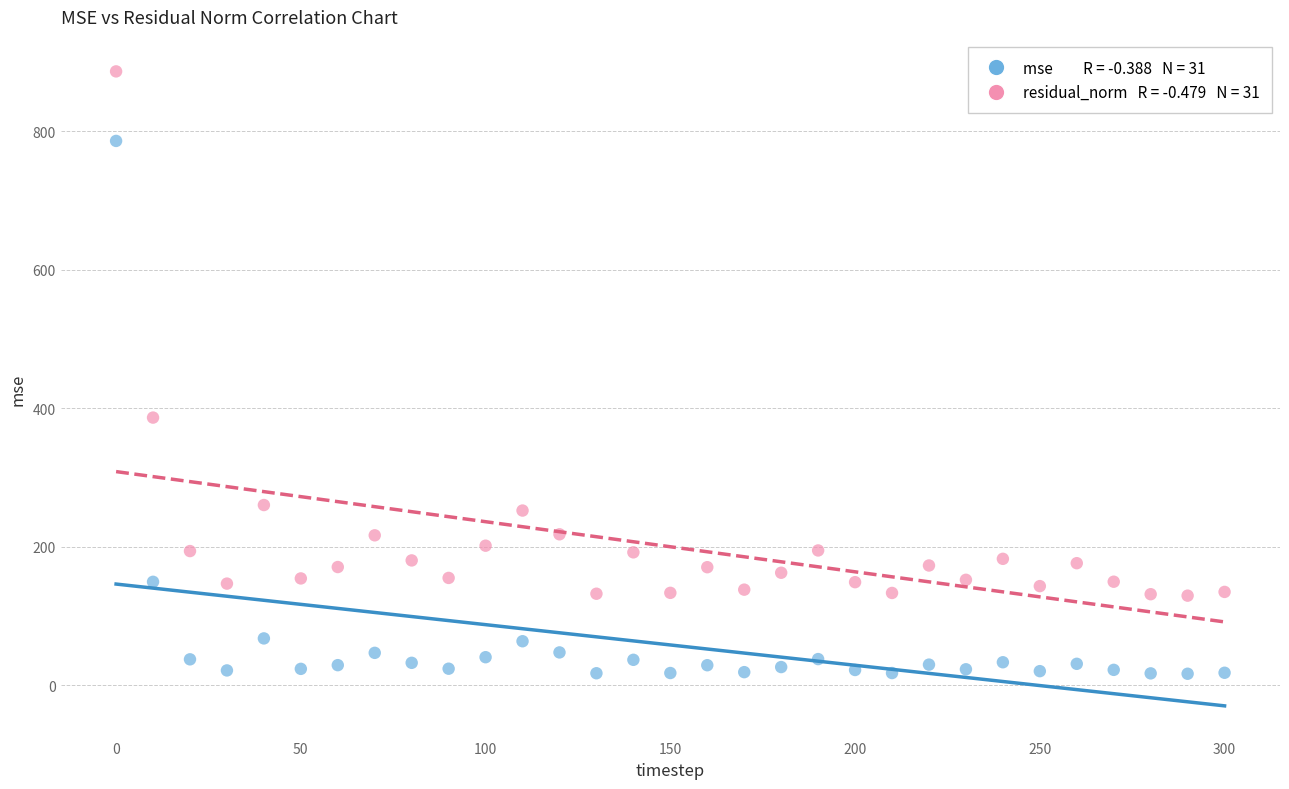

Across all data points, what is the range of X values (max minus min)?

300.0